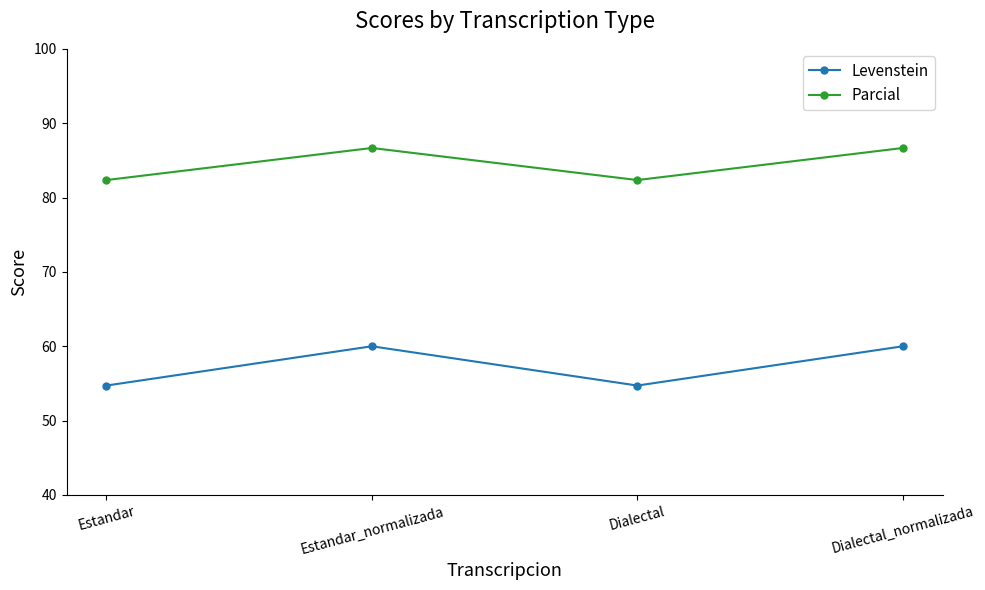

Which series has the widest spread of values?

Levenstein